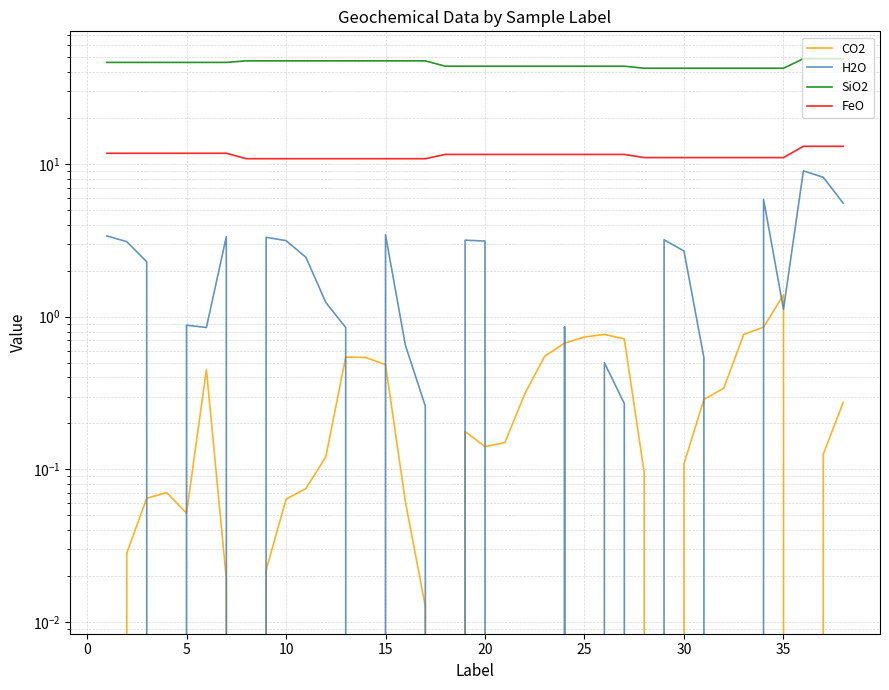

True or false: FeO and H2O intersect in this chart.

False